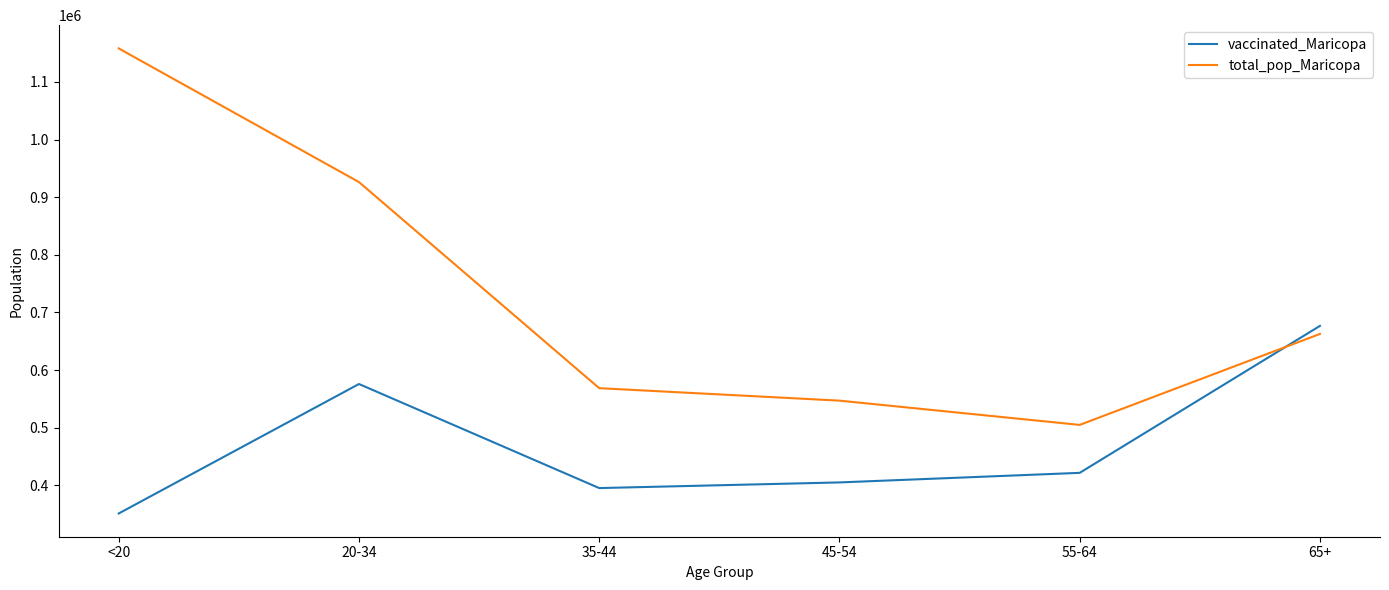

What is the spread (max minus min) of values at 65+?

13973